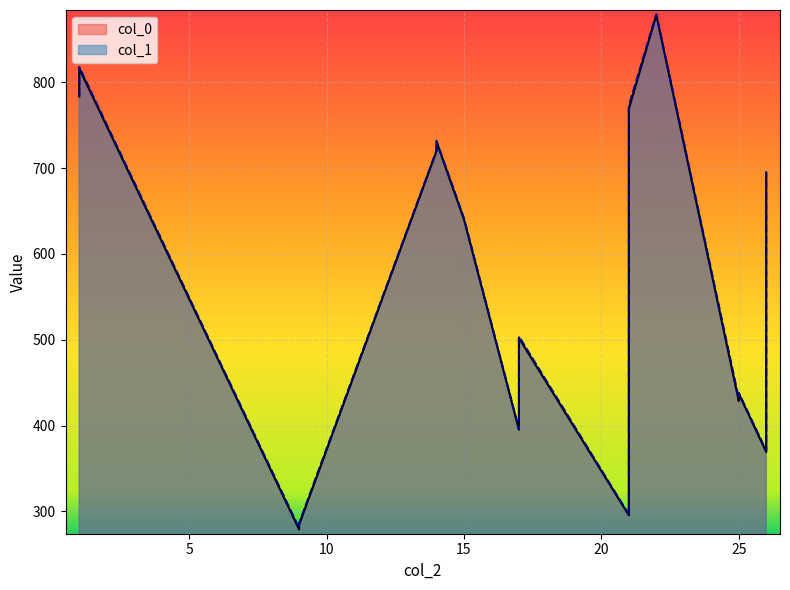

At which label does col_1 reach its peak?

22